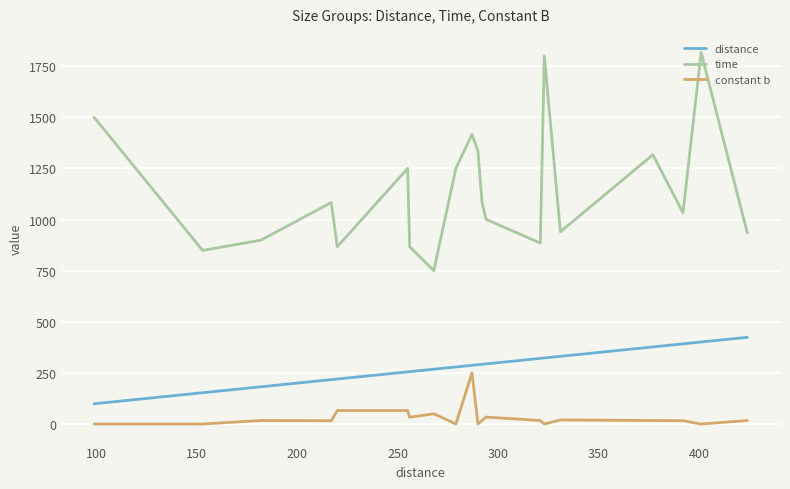

What is the minimum value for time?

750